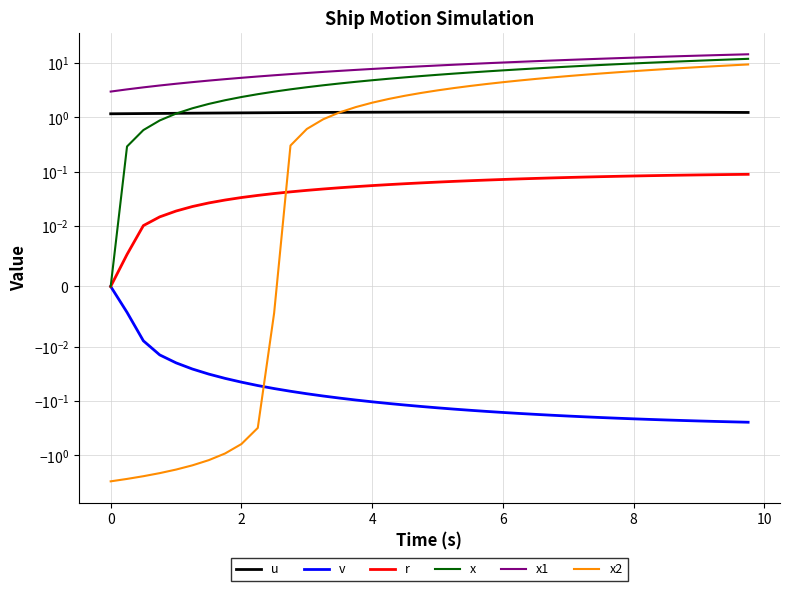

True or false: x1 and x2 cross at least once.

False